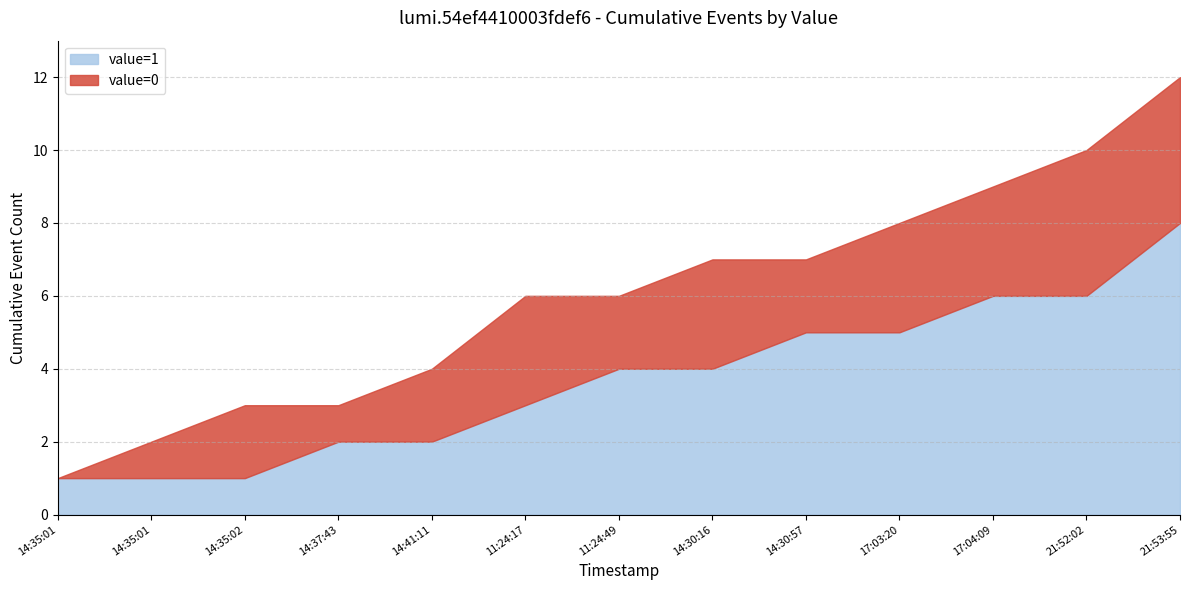

Between 14:35:01 and 11:24:49, which is larger?

14:35:01